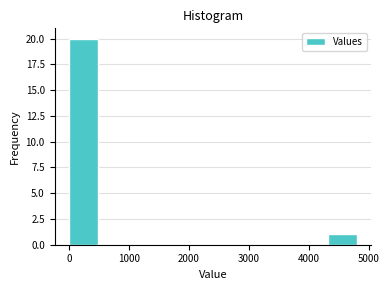

Reading left to right, transcribe this chart: for each bar, give the range it covers on the x-axis and its height. Neither the bar edges nor the heights are printed on the chart, so give them approximately, as read against the axes.

0 to 480: 20
480 to 960: 0
960 to 1440: 0
1440 to 1920: 0
1920 to 2400: 0
2400 to 2880: 0
2880 to 3360: 0
3360 to 3840: 0
3840 to 4320: 0
4320 to 4800: 1